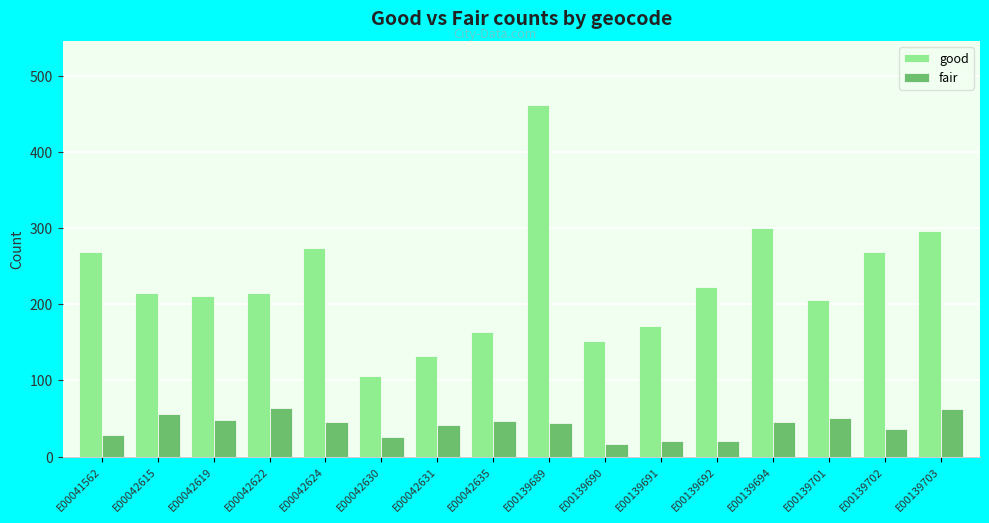

List the series in order of their overall mean, highest first.

good, fair